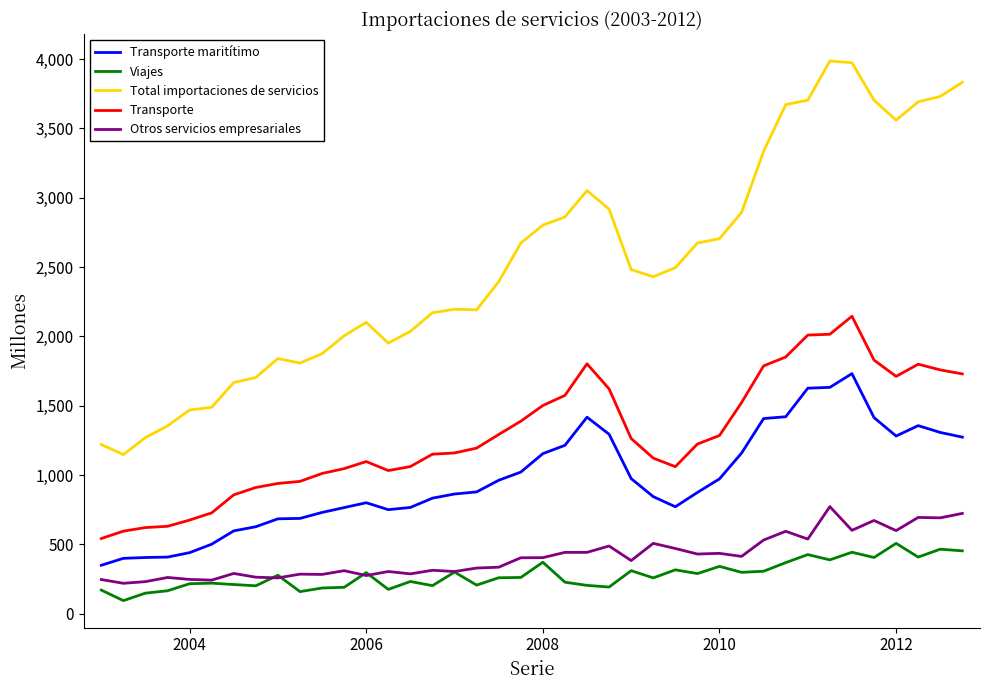

True or false: Otros servicios empresariales and Transporte intersect in this chart.

False